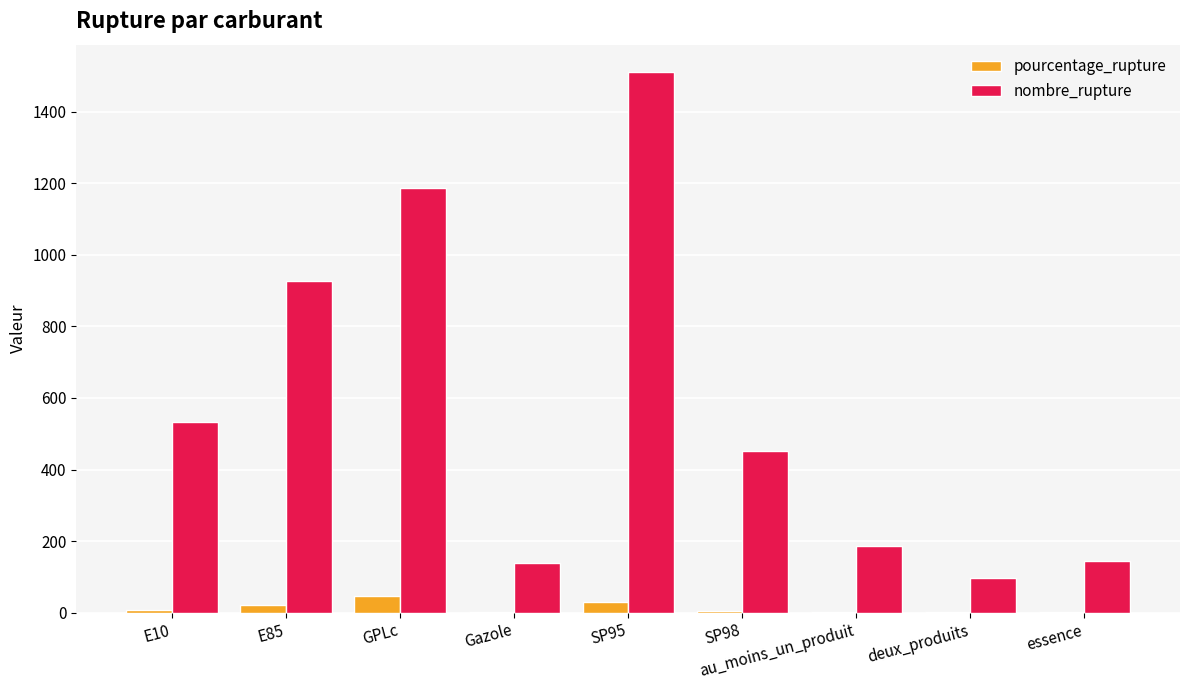

Is it true that nombre_rupture equals 1512.0 at SP95?

True